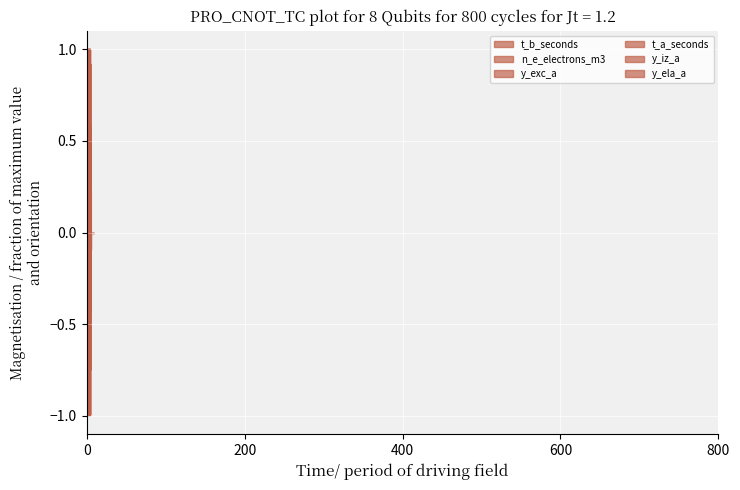

What is the difference between the t_a_seconds values at 0 and 600?

1